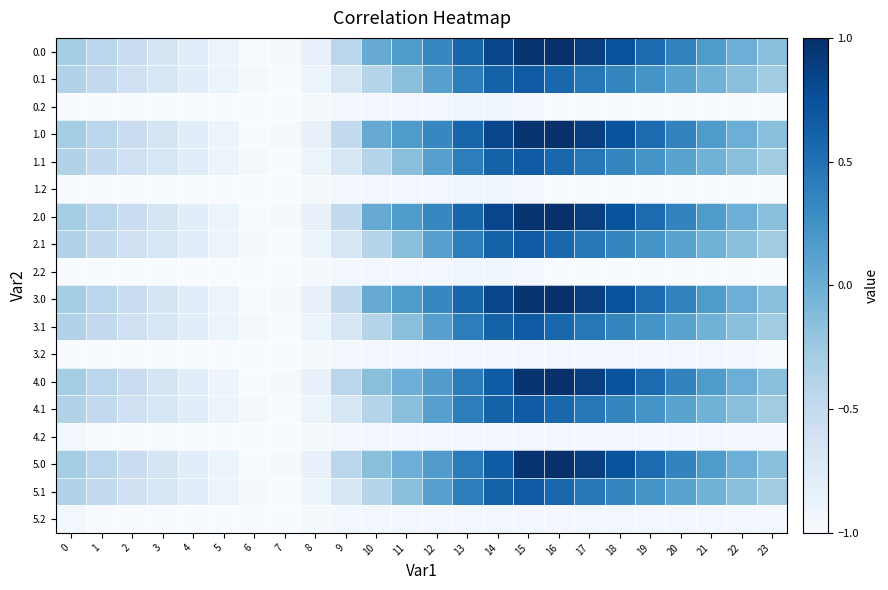

What is the spread (max minus min) of values at 11?

1.1